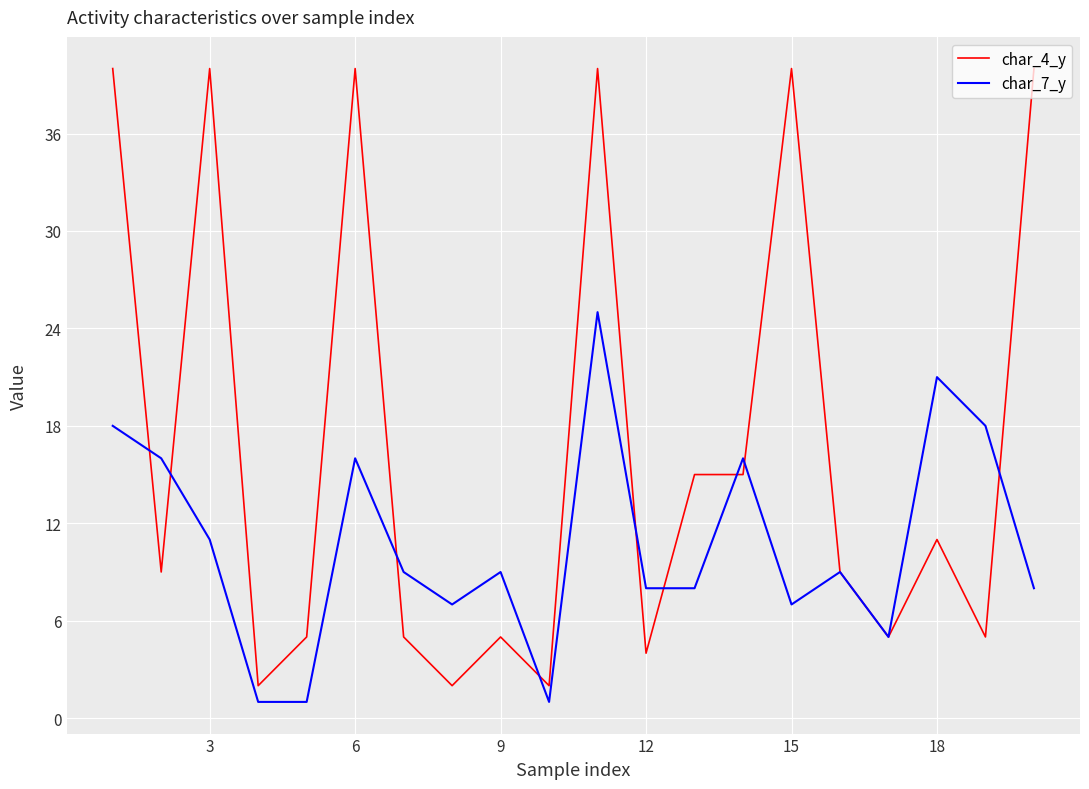

What are all the series names shown in the legend?

char_4_y, char_7_y